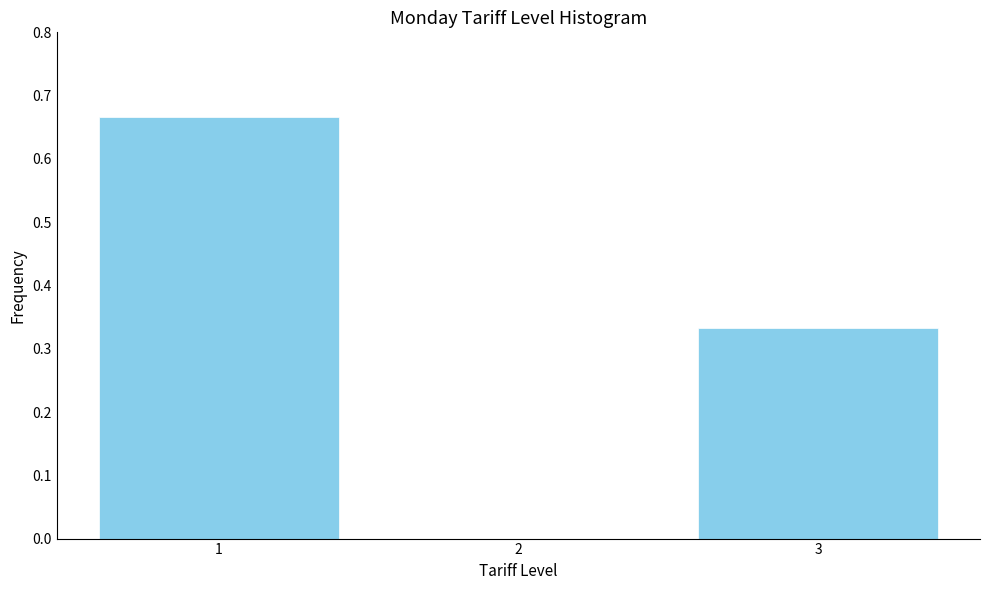

What is the change in value from 1 to 2?

-0.7